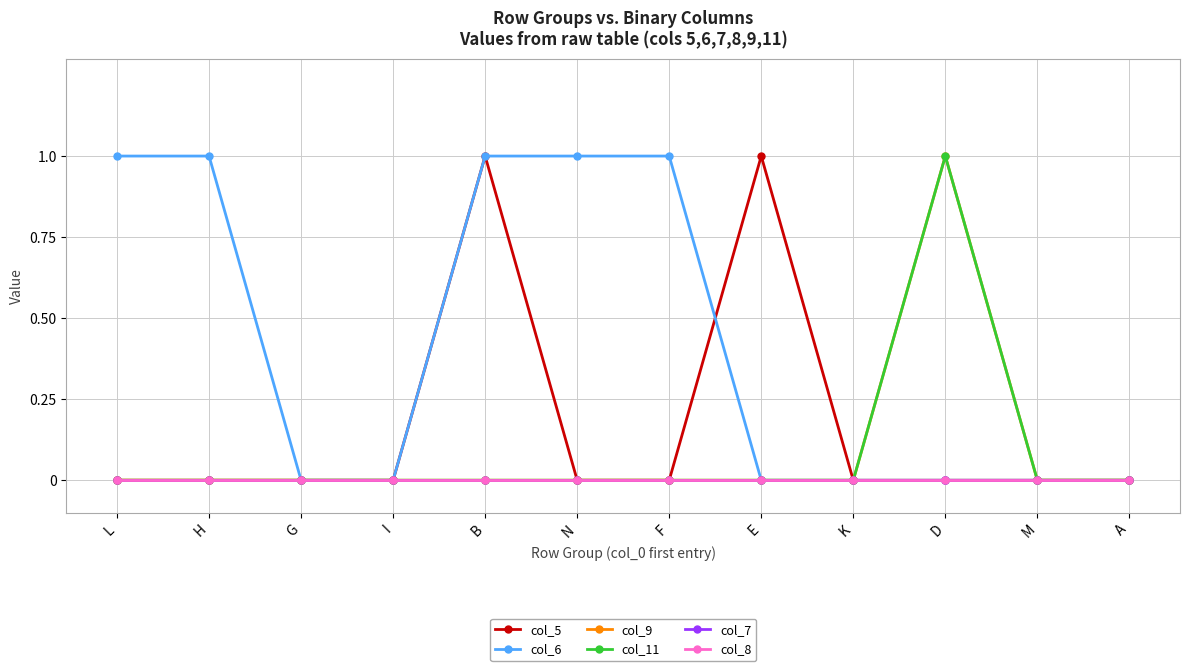

Does the chart have visible grid lines?

Yes